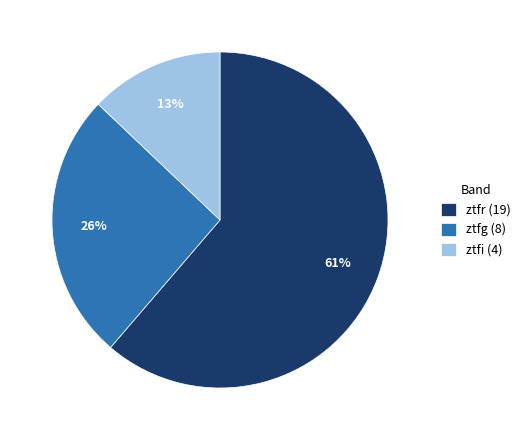

The ztfr slice represents 61% of the pie. True or false?

True